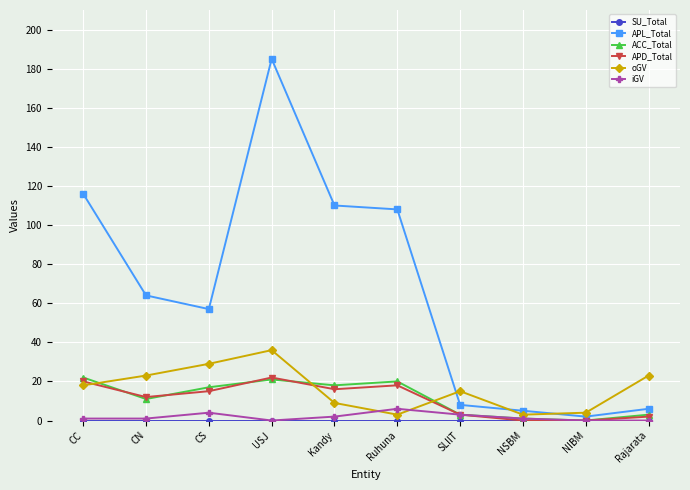

What is the label of the 3rd point from the left?

CS